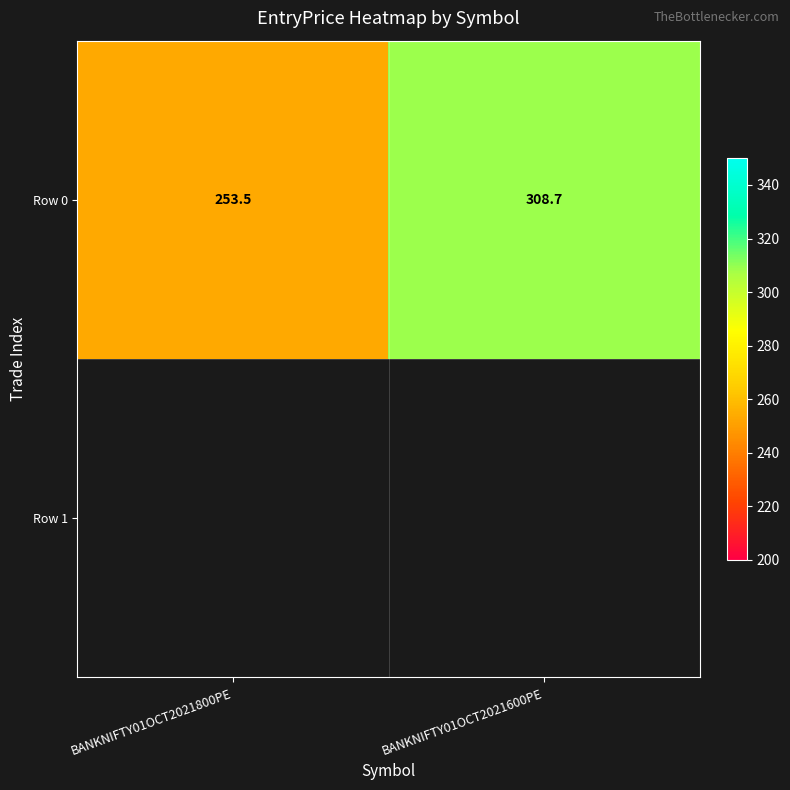

Where does the data first go above 308?

BANKNIFTY01OCT2021600PE